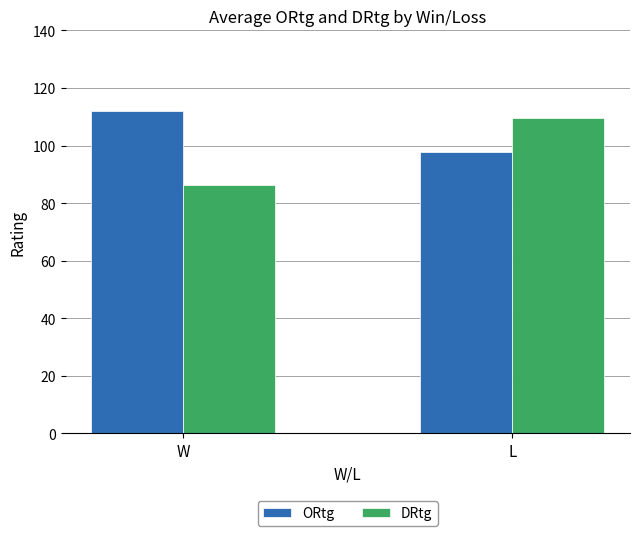

How many groups of bars are there?

2